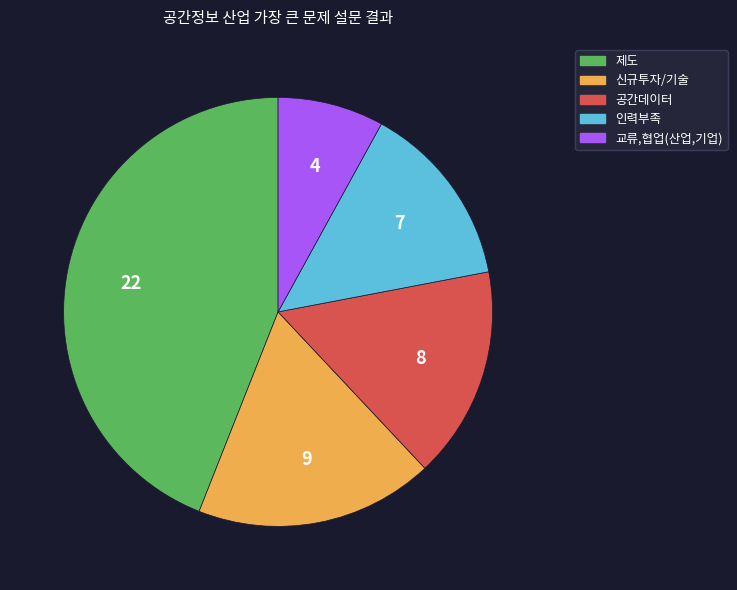

How many slices are in this pie chart?

5